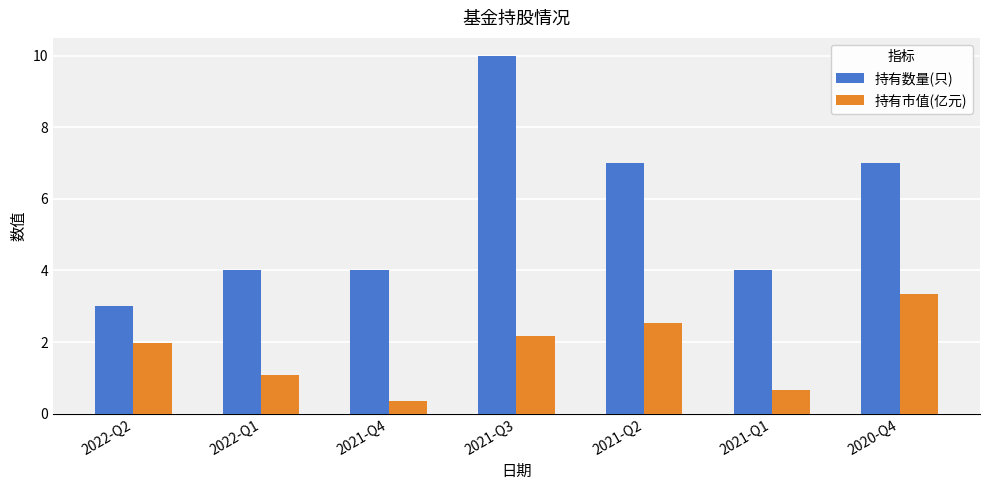

What is the maximum value shown in the chart?

10.0